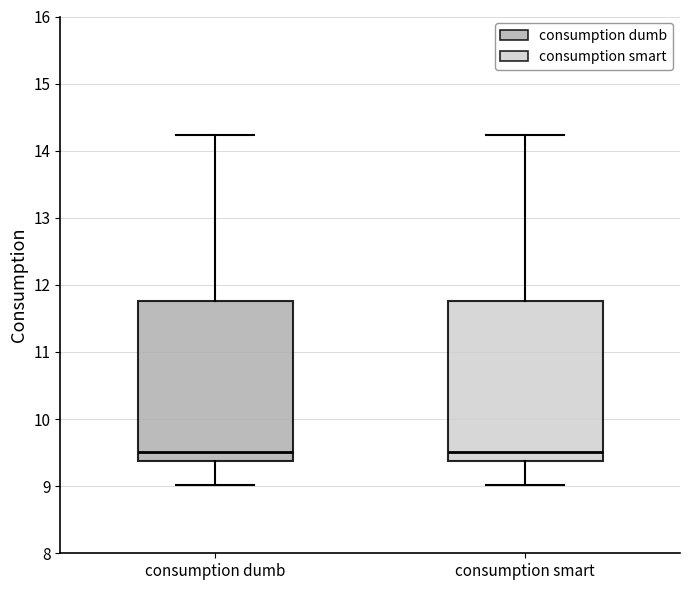

Reading left to right, transcribe this box plot: for each box, give where its median line is, the range the box spans, and where its two whiskers end, as read against the y-axis. The values are not printed on the chart, so give them approximately, as read against the axis.

consumption dumb: median 9.5, box 9.4 to 11.8, whiskers 9.0 to 14.2
consumption smart: median 9.5, box 9.4 to 11.8, whiskers 9.0 to 14.2